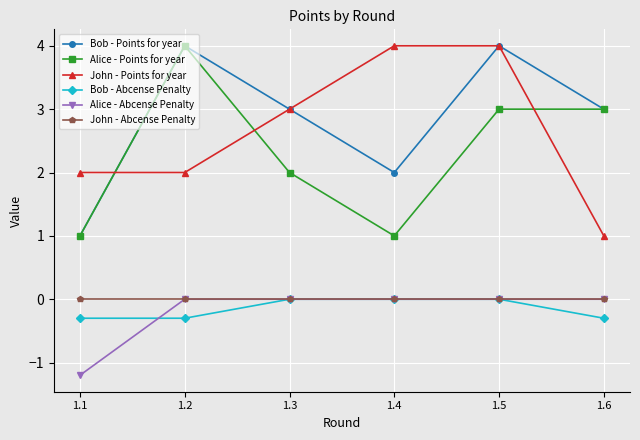

What are all the series names shown in the legend?

Bob - Points for year, Alice - Points for year, John - Points for year, Bob - Abcense Penalty, Alice - Abcense Penalty, John - Abcense Penalty